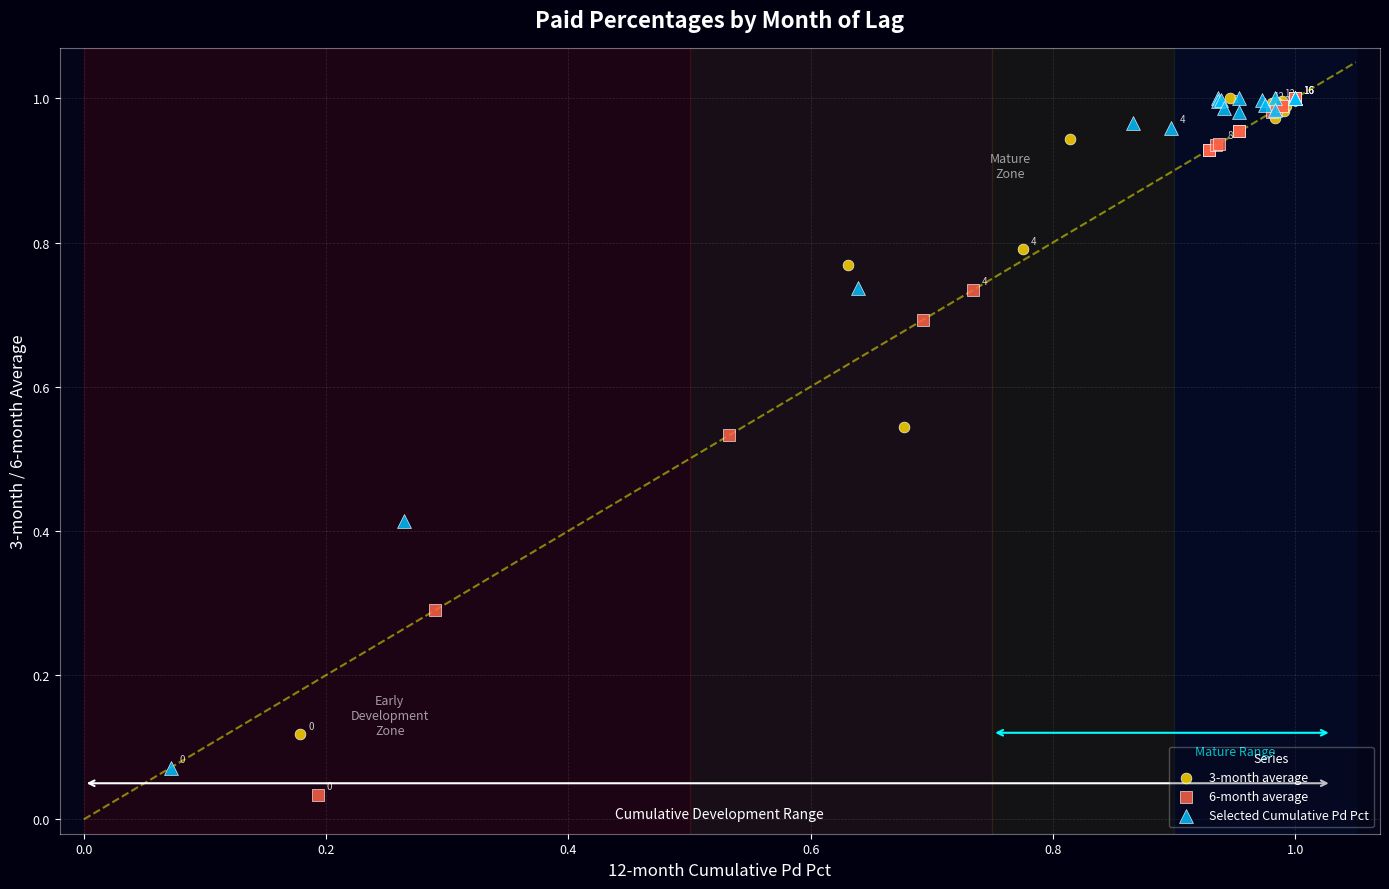

Which series has the widest spread of Y values?

6-month average